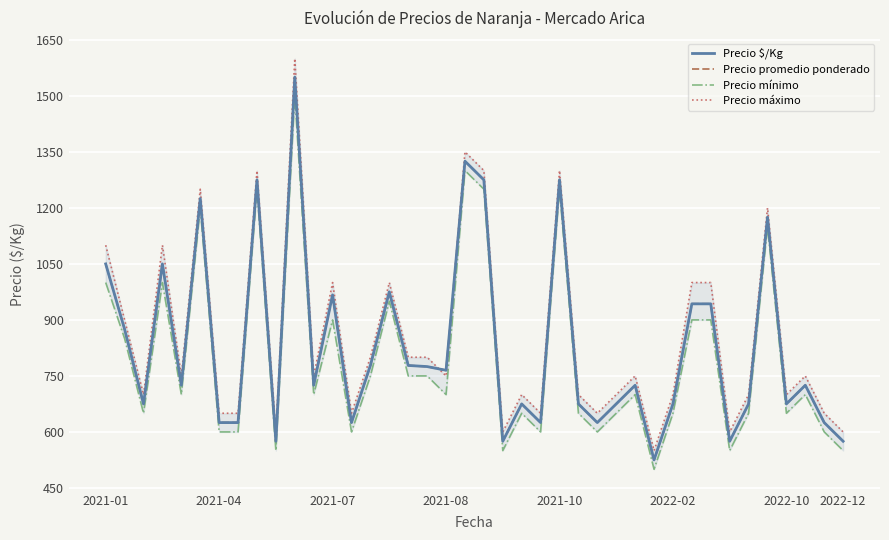

What is the spread (max minus min) of values at 2021-07?

100